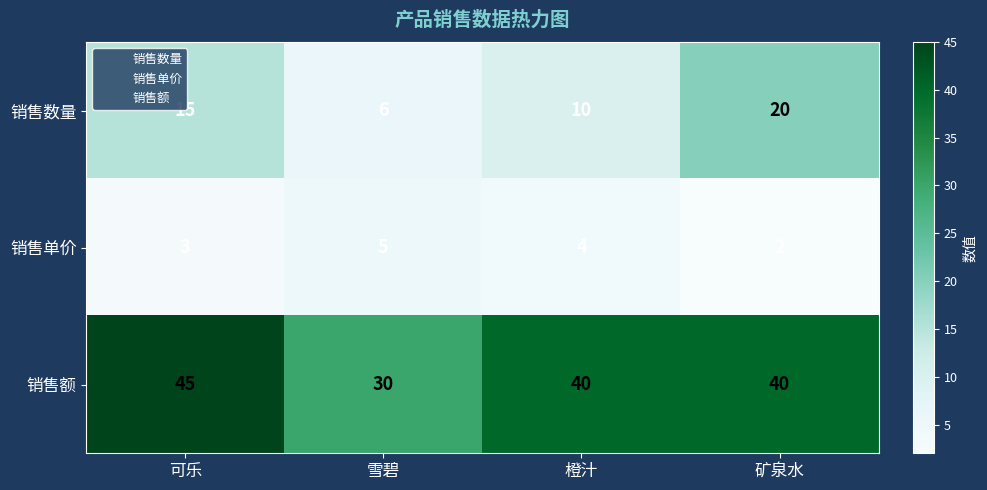

What is the difference between the second highest and minimum values in the 销售额 series?

10